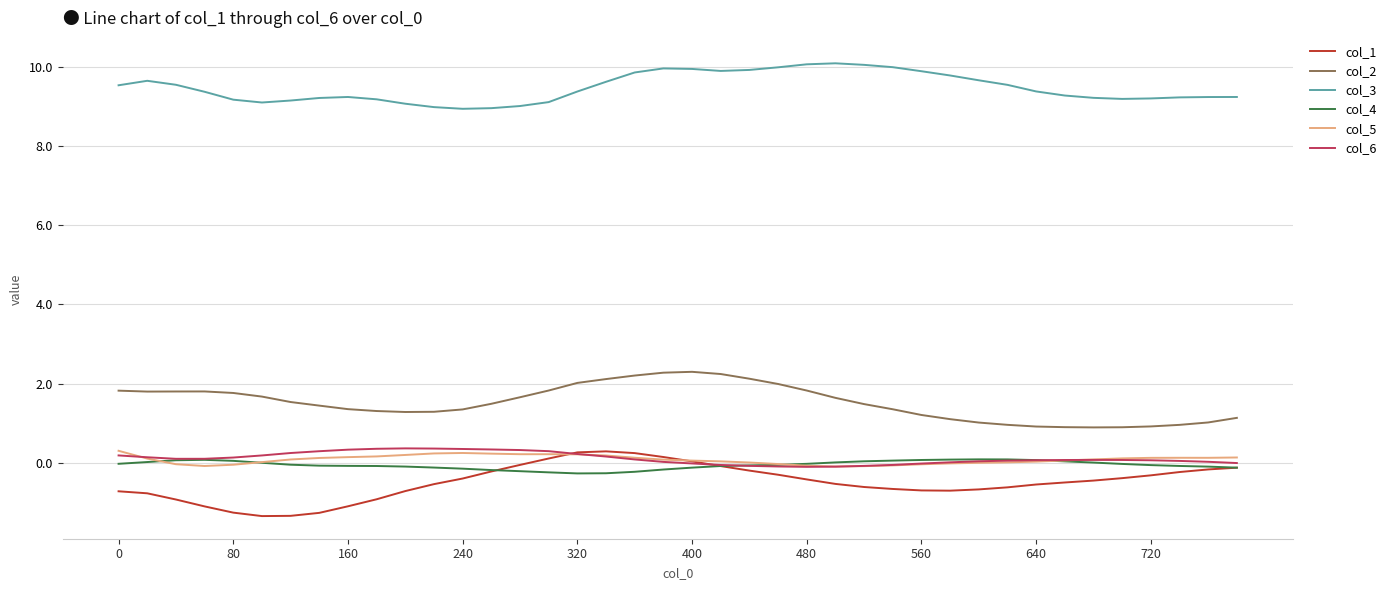

True or false: col_6 and col_2 intersect in this chart.

False